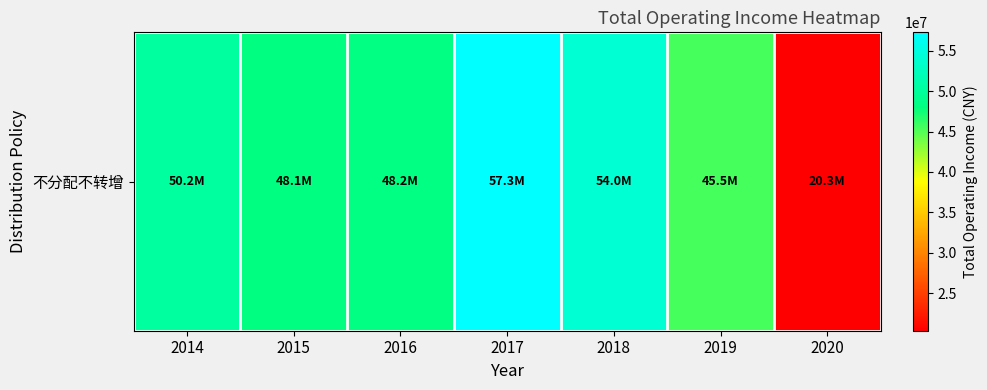

Count the number of categories in the chart.

7